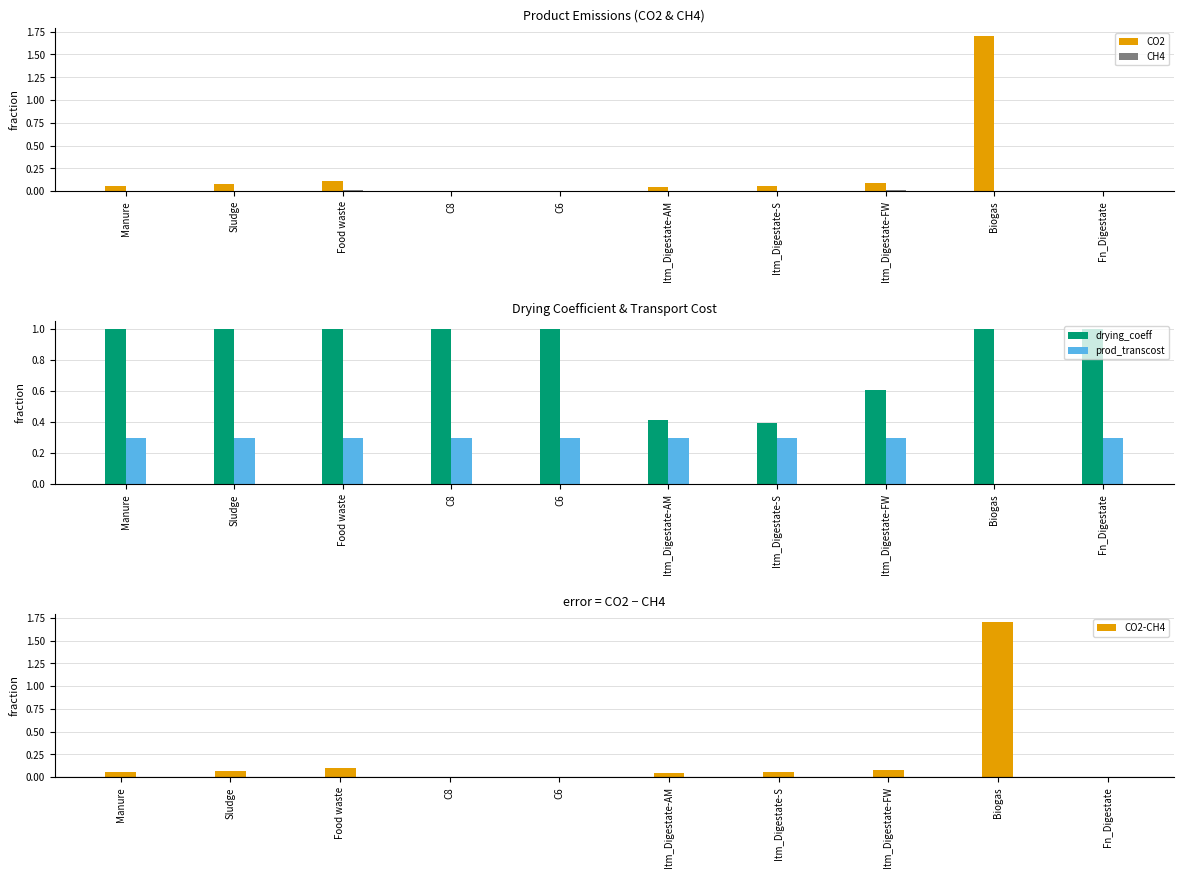

What is the difference between the highest and lowest values at Itm_Digestate-AM?

0.4